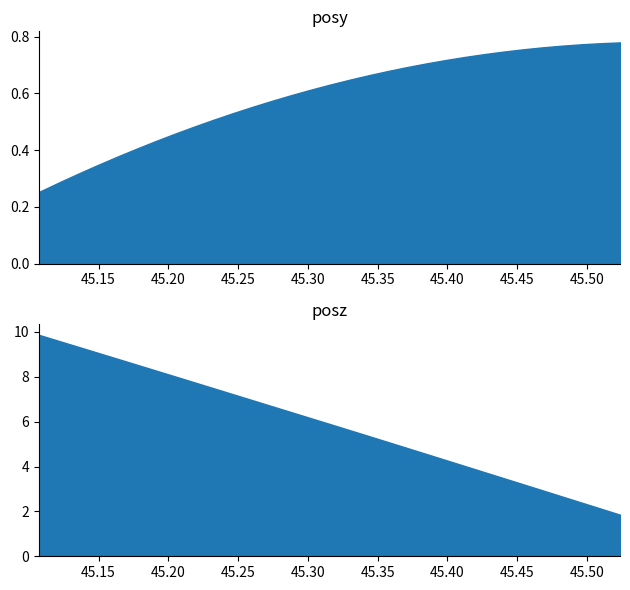

What is the greatest value displayed?

9.9